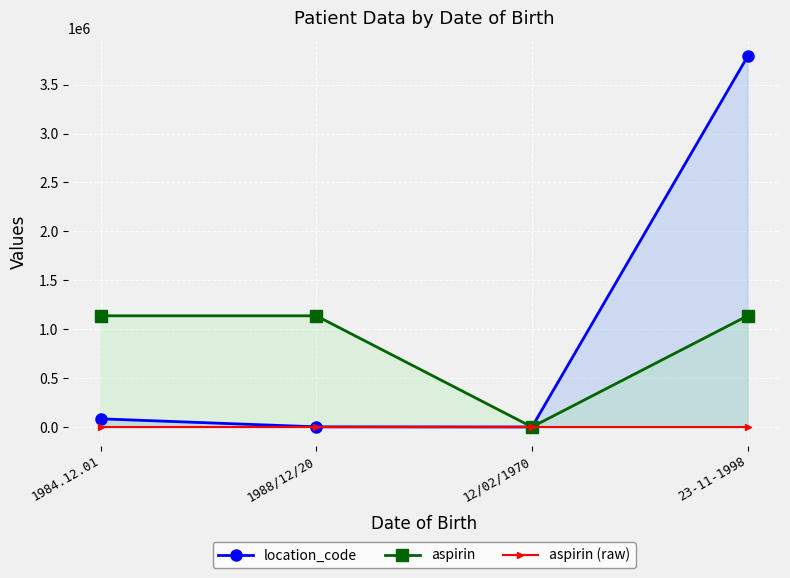

Reading left to right, what are all the values shown in this chart?

location_code: 1984.12.01=83476.0	1988/12/20=1378.0	12/02/1970=28.0	23-11-1998=3789127.0
aspirin: 1984.12.01=1136738.1	1988/12/20=1136738.1	12/02/1970=0.0	23-11-1998=1136738.1
aspirin (raw): 1984.12.01=14.0	1988/12/20=14.0	12/02/1970=14.0	23-11-1998=14.0